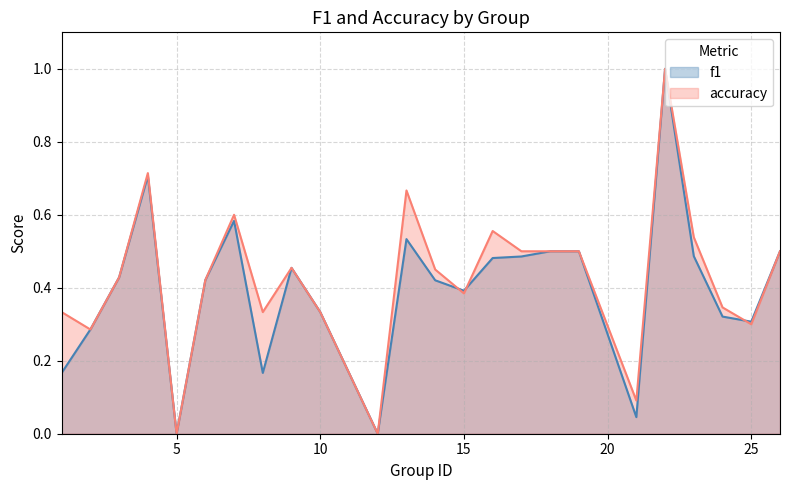

How many interior local peaks does the f1 series have?

5